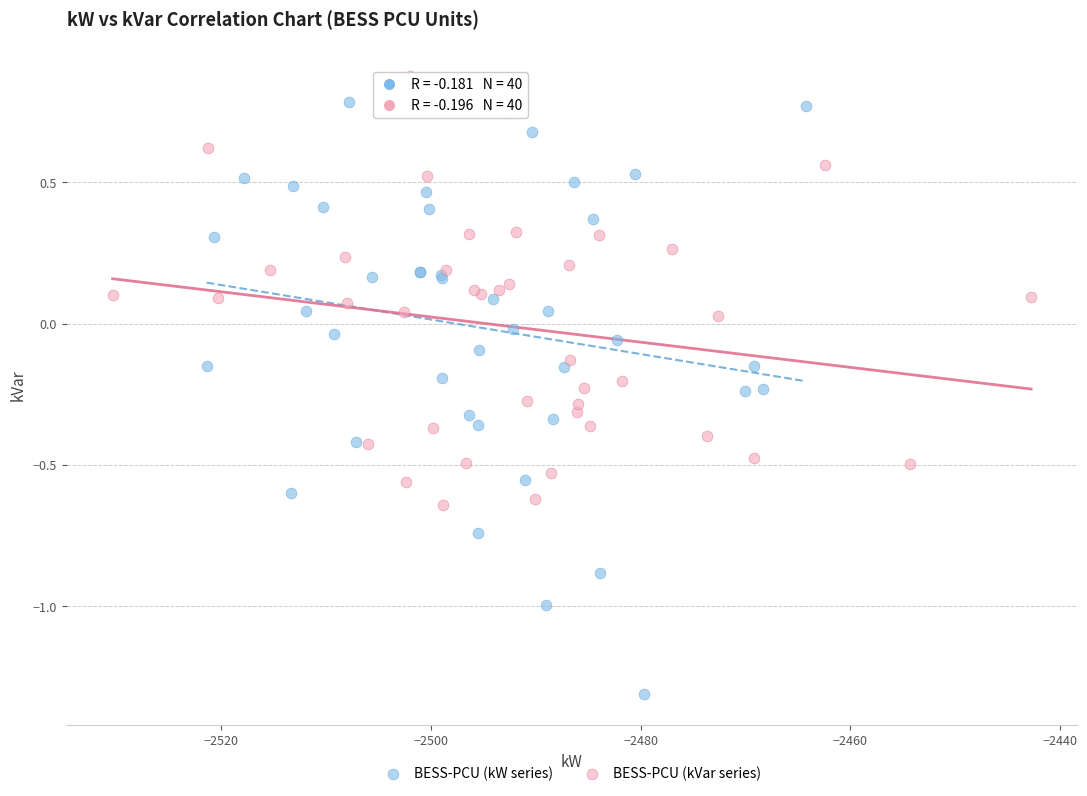

What are all the series names shown in the legend?

BESS-PCU (kW series), BESS-PCU (kVar series)